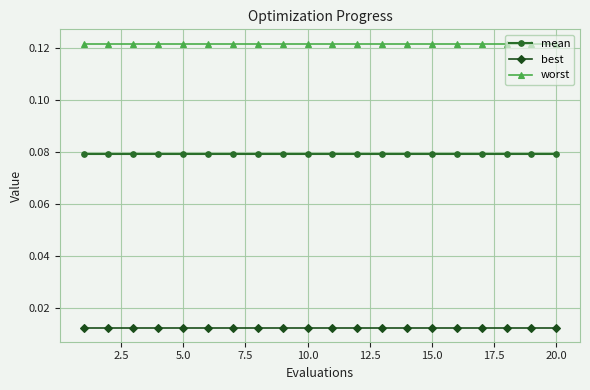

Rank the series by their average value, from lowest to highest.

best, mean, worst